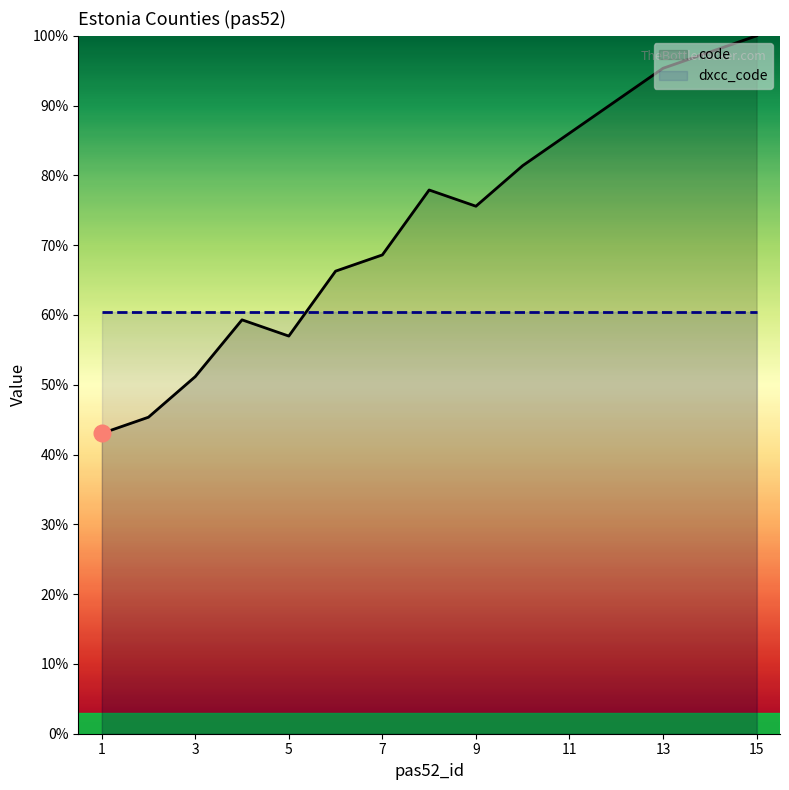

Which category has the lowest value across all series?

1